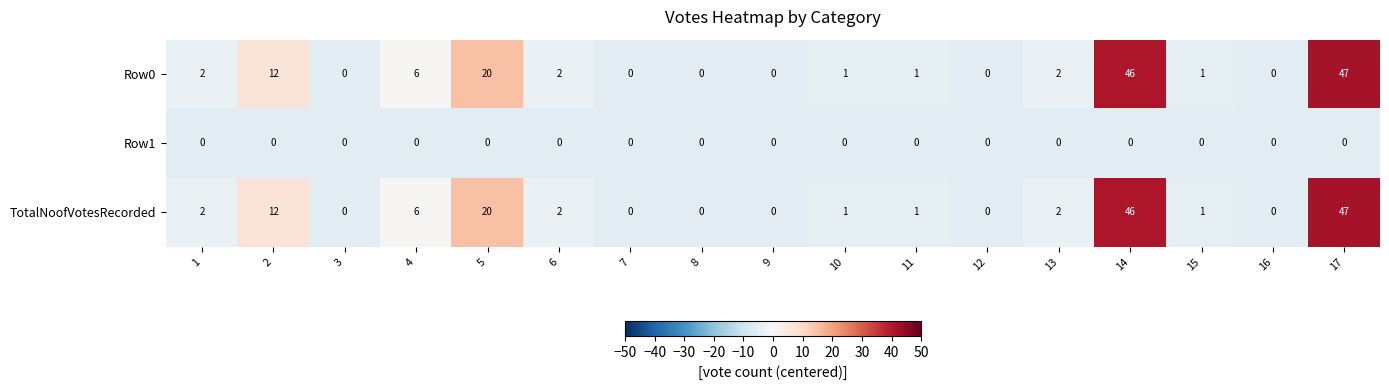

Is it true that TotalNoofVotesRecorded equals 18 at 16?

False